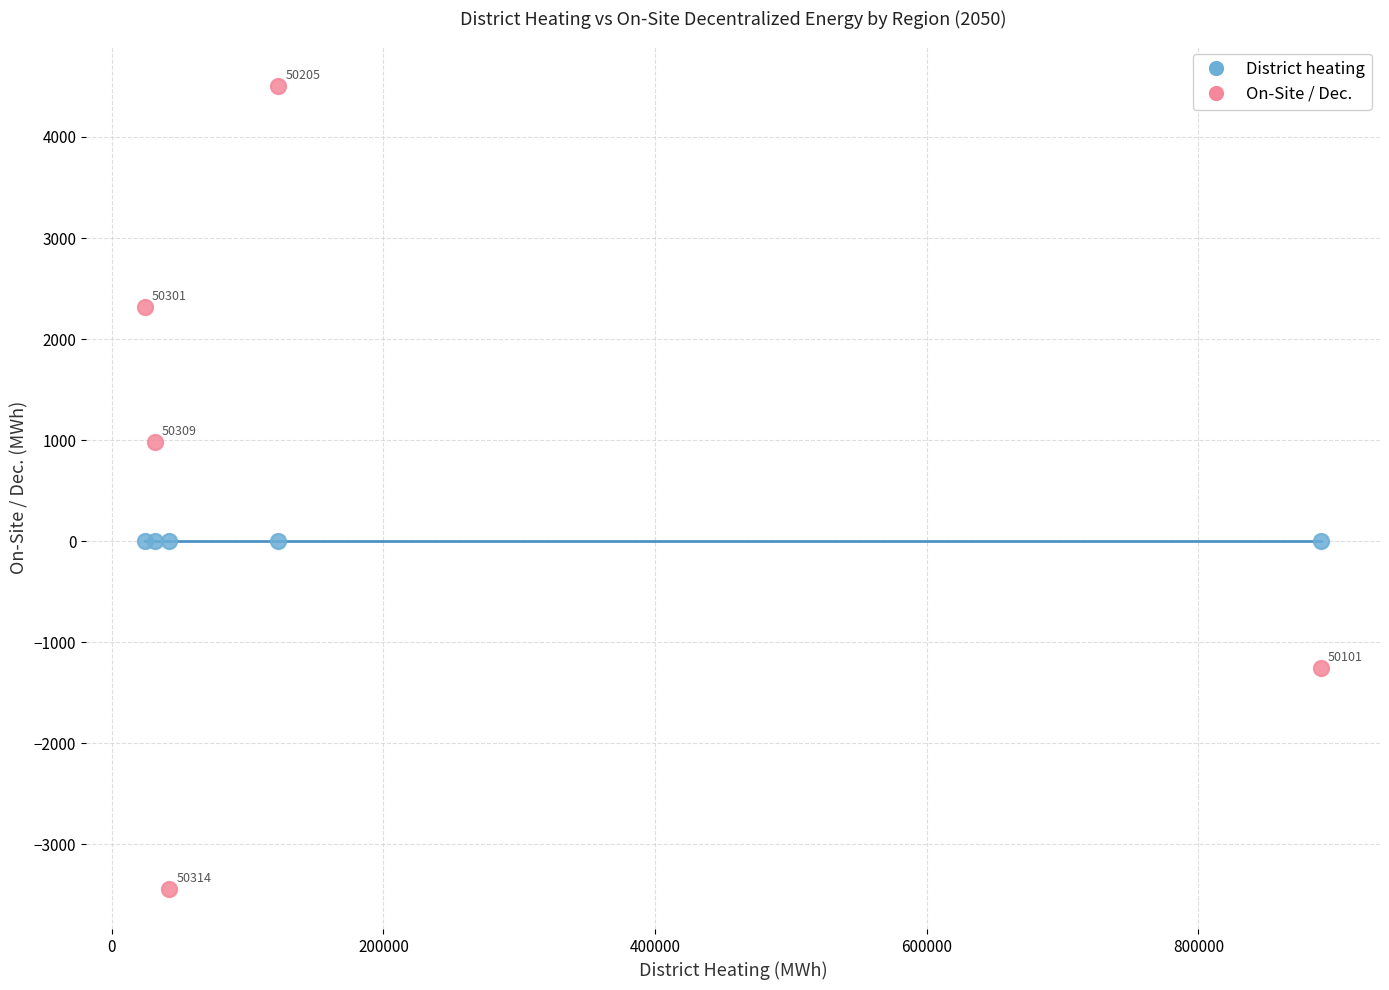

Which series contains the lowest Y value?

On-Site / Dec.